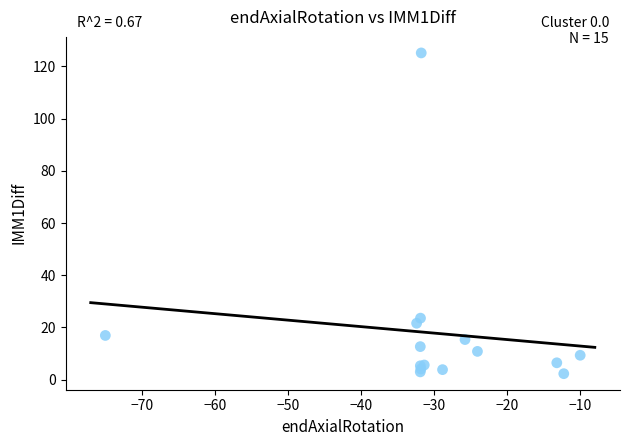

What Y value in the scatter plot is closest to 63?

23.6